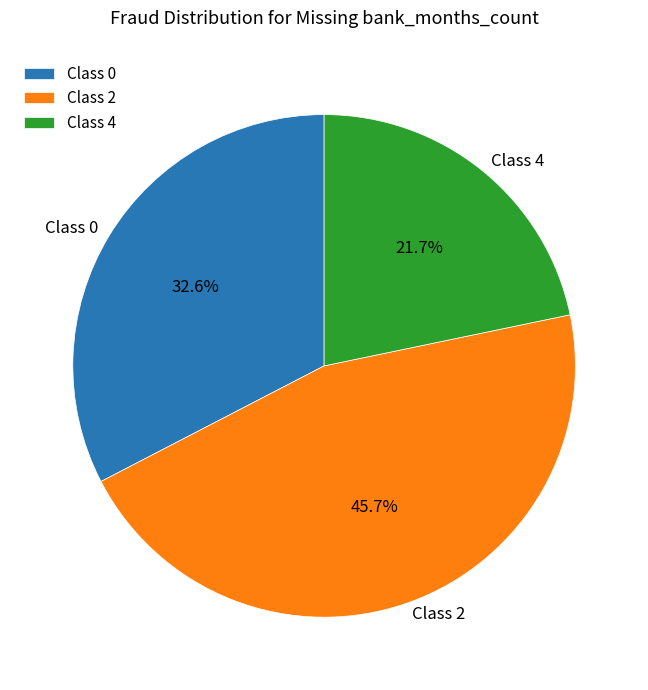

Rank the categories by value from highest to lowest.

Class 2, Class 0, Class 4